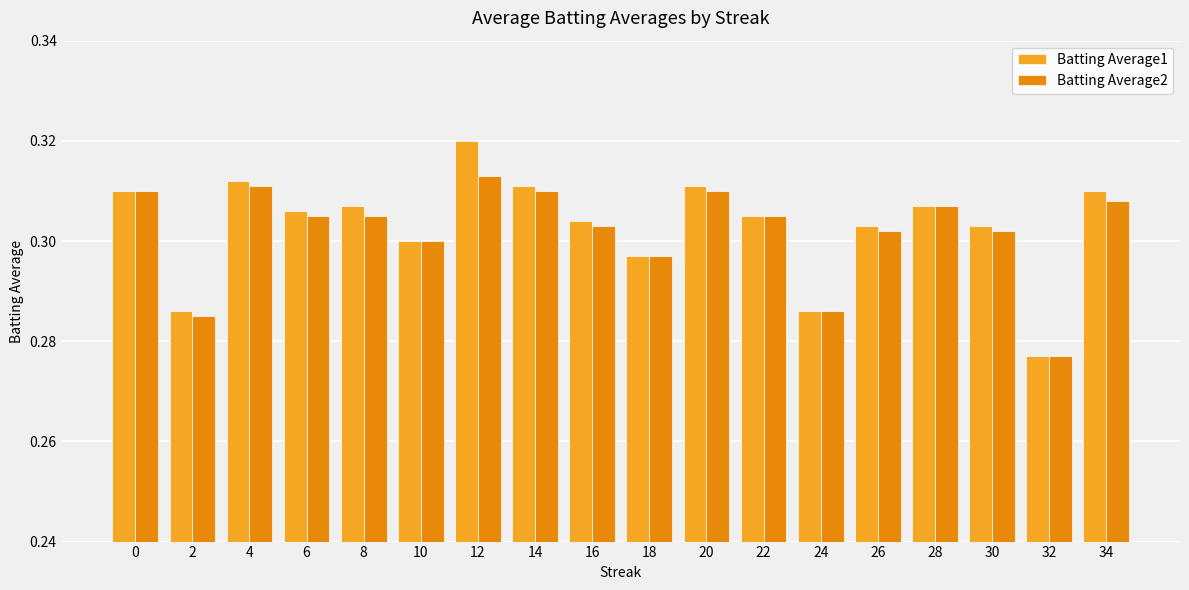

True or false: Batting Average2 has a value of 0.1 at 26.

False